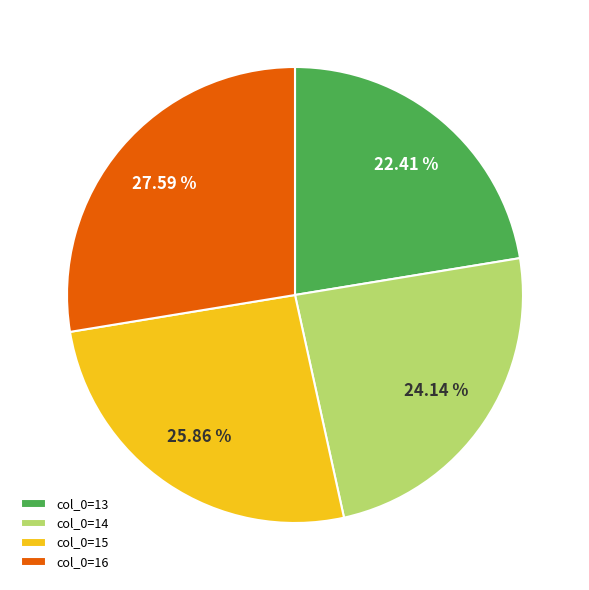

What is the ratio of the value at col_0=15 to the value at col_0=16?

0.9